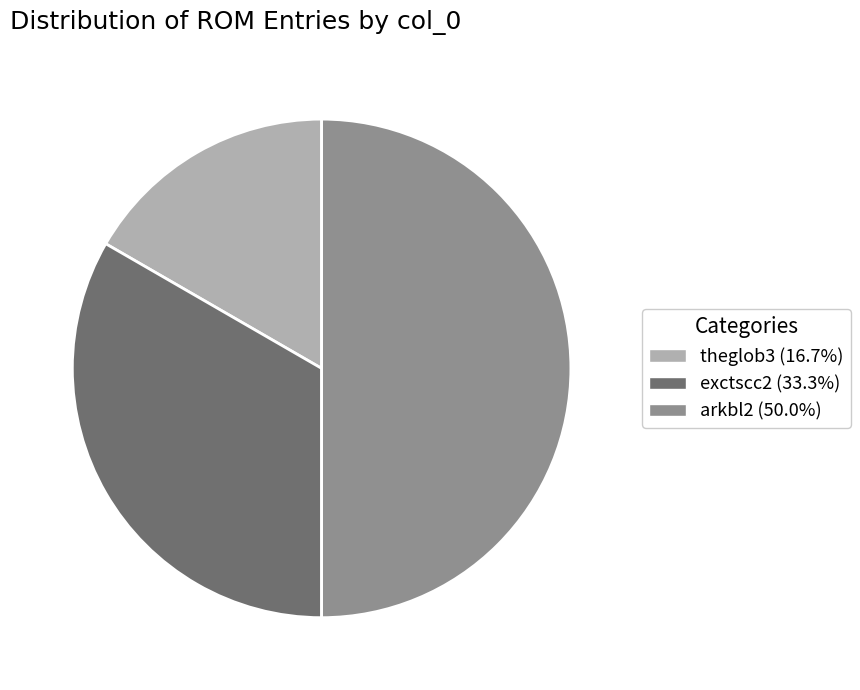

The arkbl2 slice represents 50% of the pie. True or false?

True